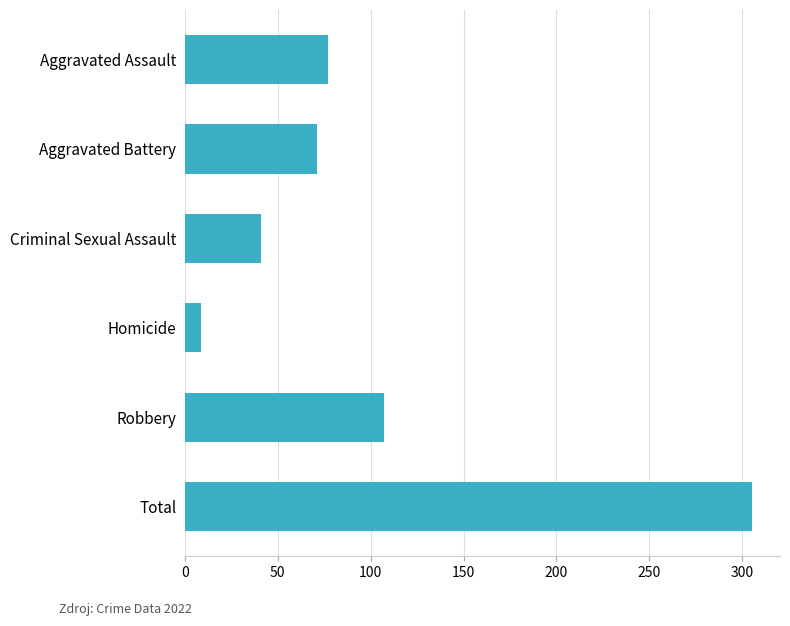

At which label is the value closest to 157?

Robbery